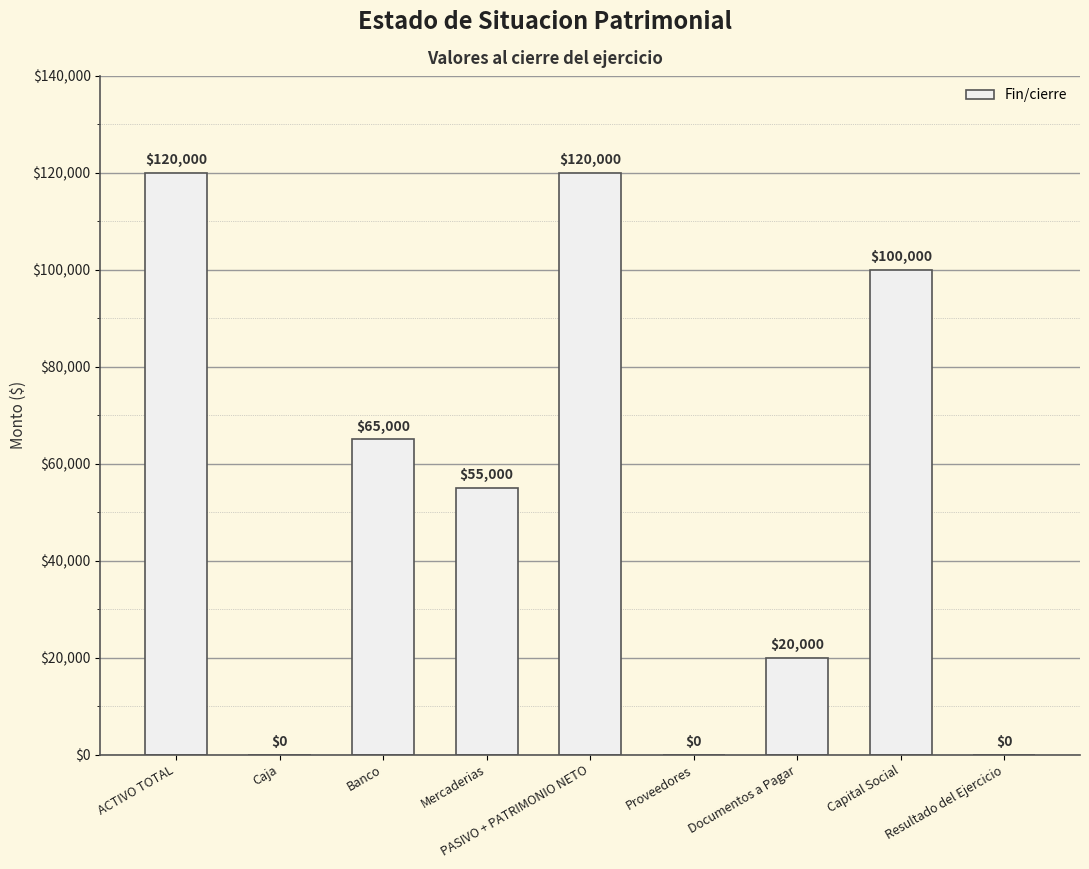

Which has a higher value, Capital Social or Documentos a Pagar?

Capital Social